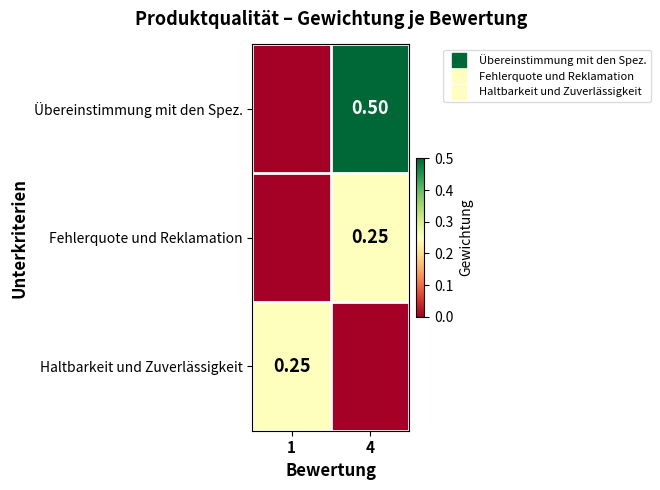

Is it true that Übereinstimmung mit den Spez. equals 0.2 at 1?

False